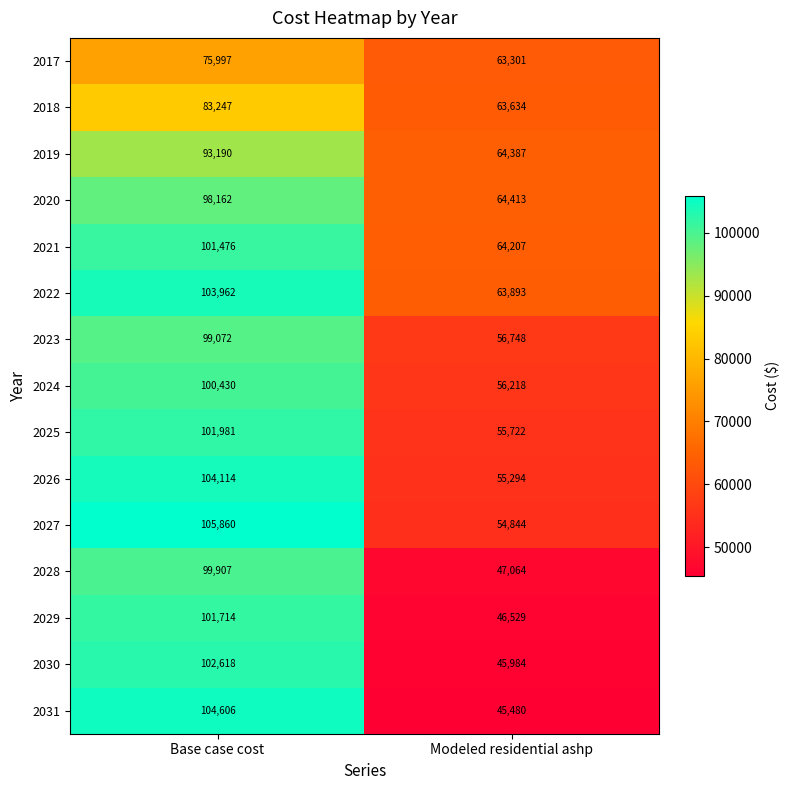

What is the difference between the 2022 values at Base case cost and Modeled residential ashp?

40069